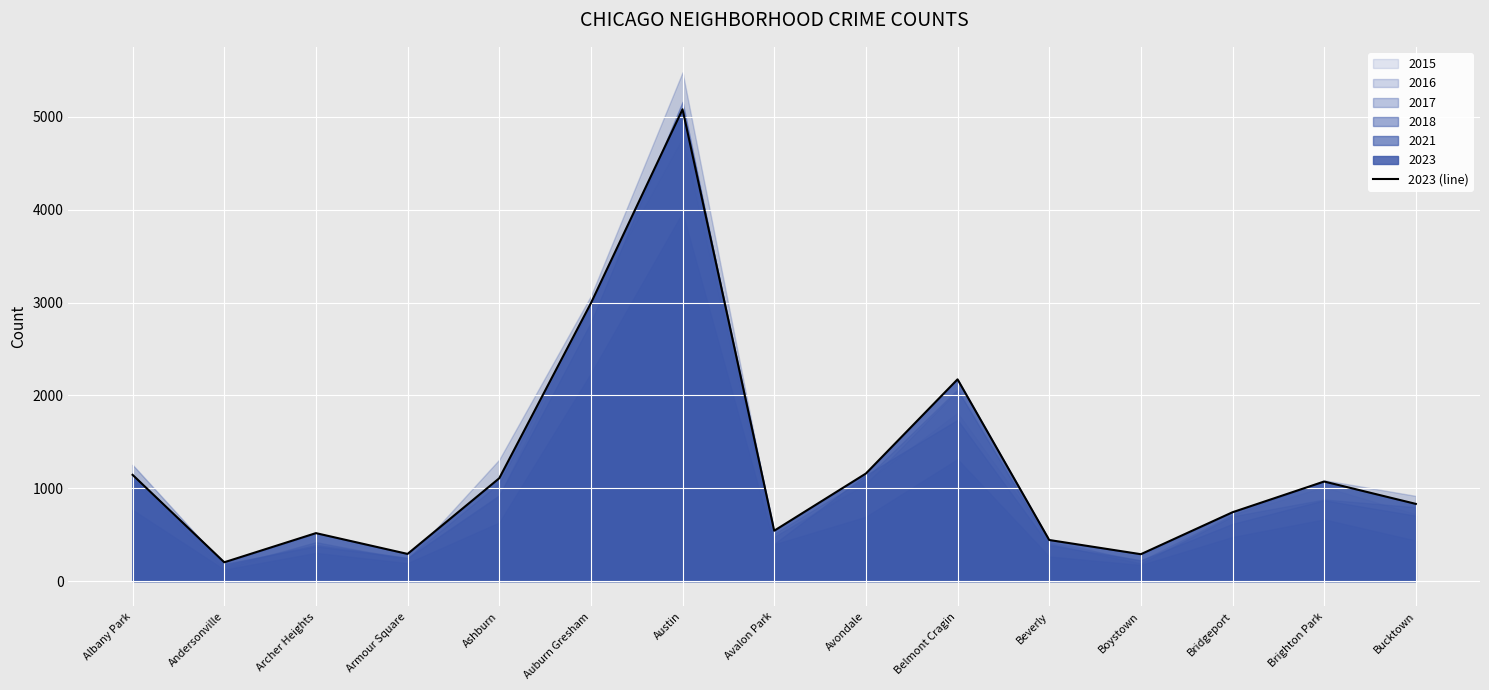

How many interior local peaks (higher than both neighbors) does the data have?

4